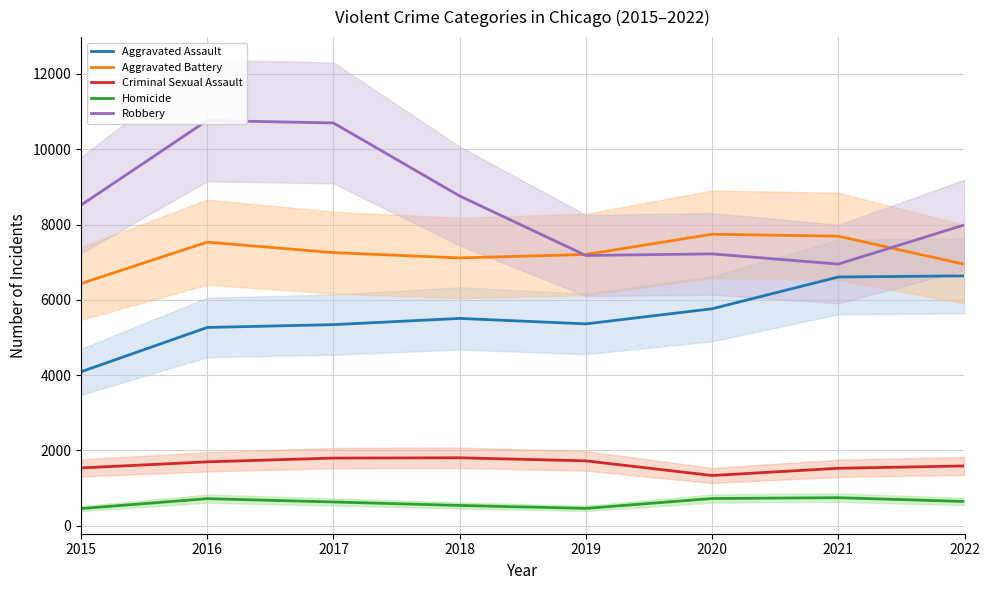

What is the minimum value for Aggravated Battery?

6434